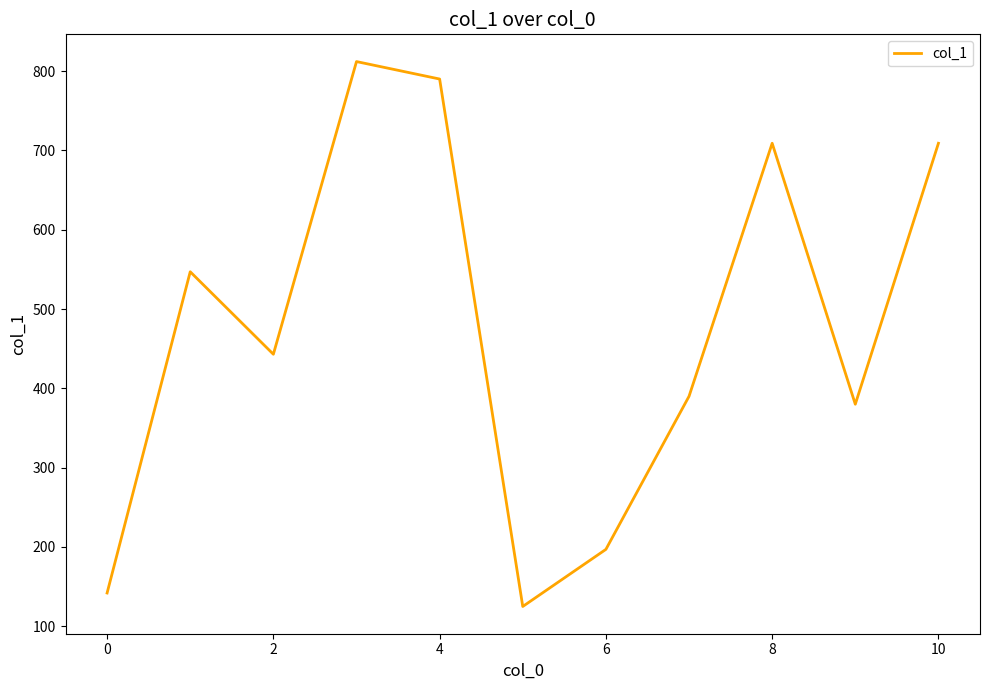

What is the maximum value shown in the chart?

812